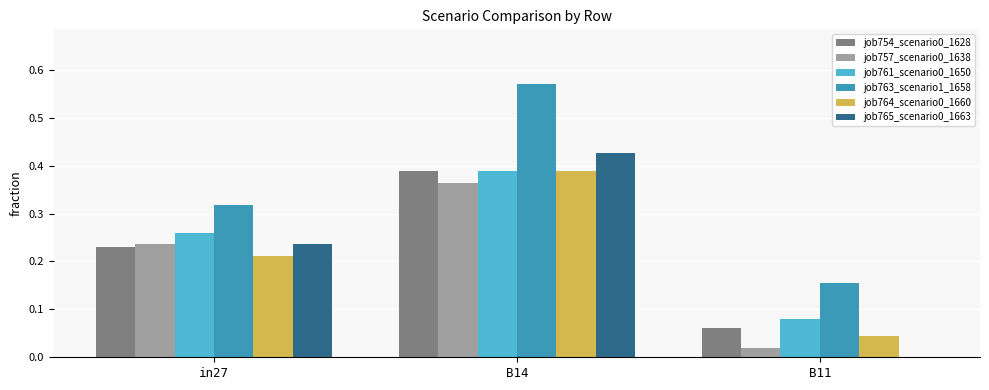

What is the sum of all job765_scenario0_1663 values?

0.7